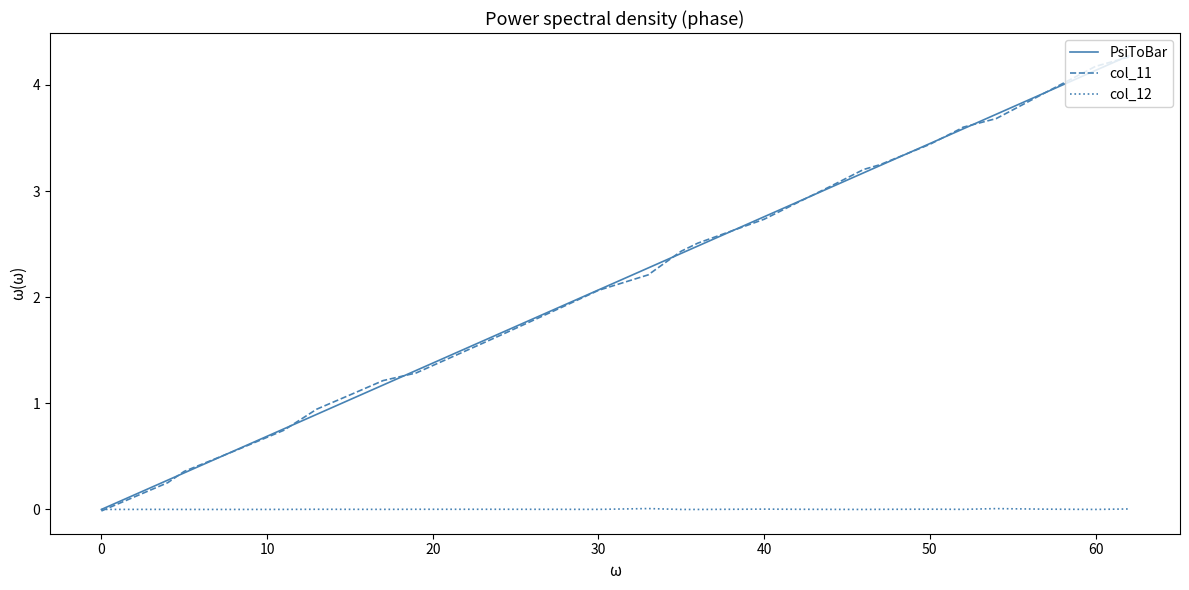

Is it true that col_12 equals 0.0 at 0?

False